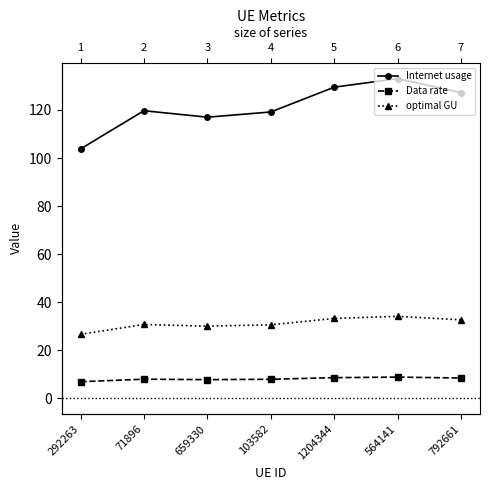

True or false: Data rate and optimal GU cross at least once.

False